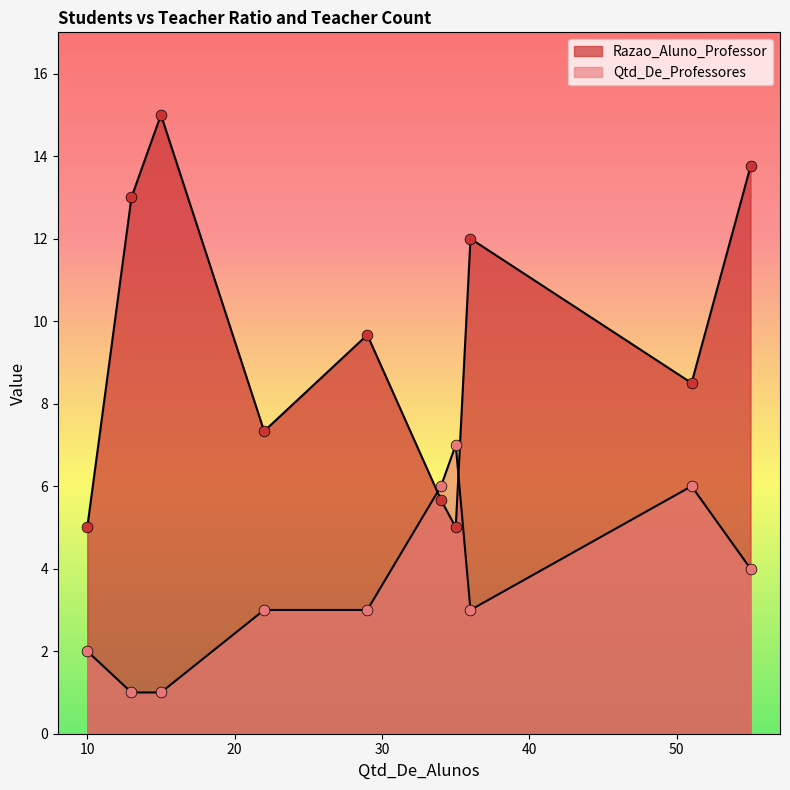

Which series has the widest spread of Y values?

Razao_Aluno_Professor